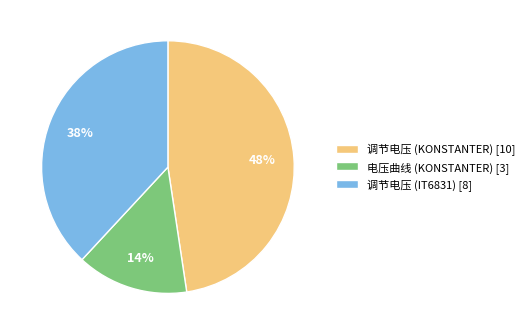

True or false: 调节电压 (KONSTANTER) [10] accounts for 48% of the total.

True